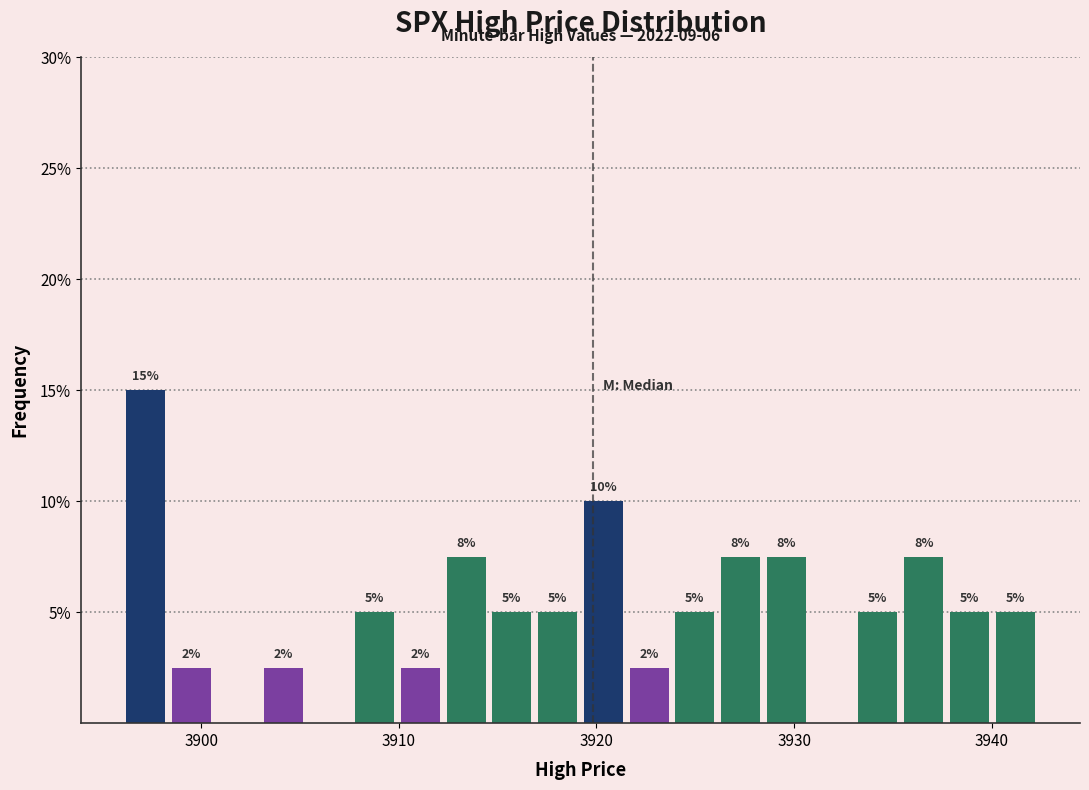

Read against the x-axis, roughly where is the centre of the tallest bar?

3897